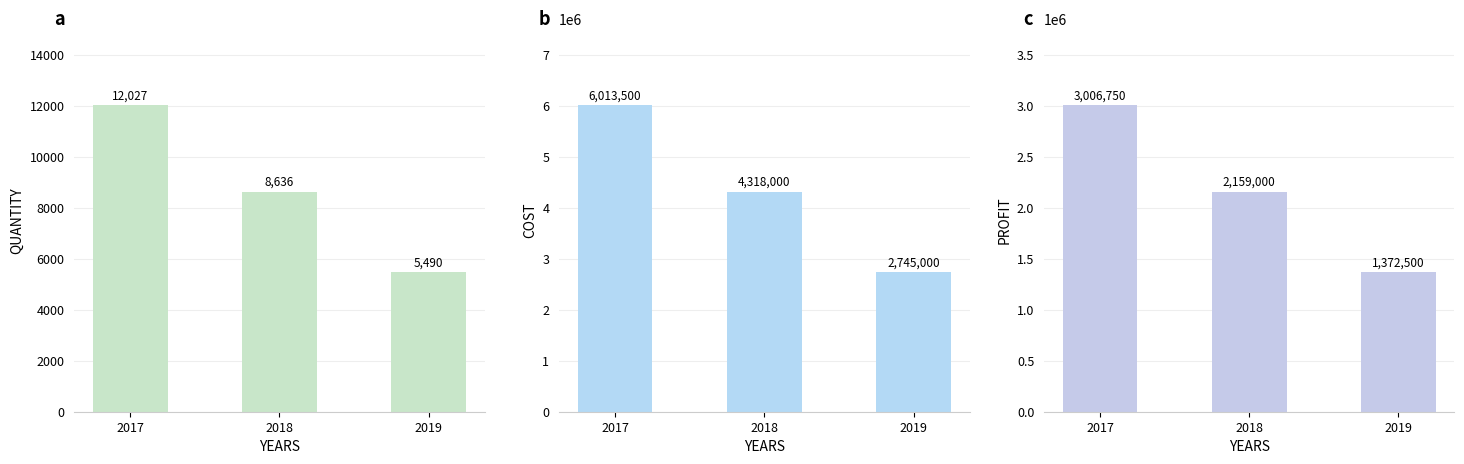

What is the difference between the maximum and second lowest values in the QUANTITY series?

3391